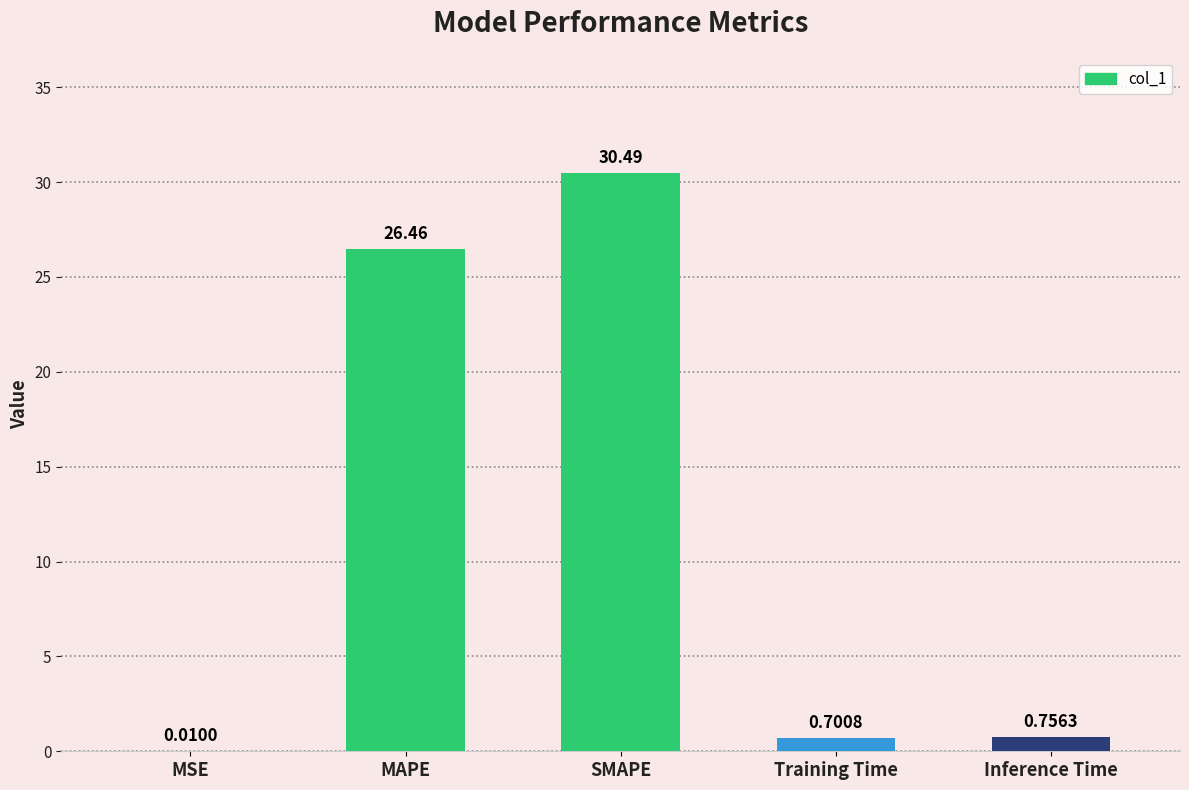

What is the change in value from Training Time to Inference Time?

+0.1